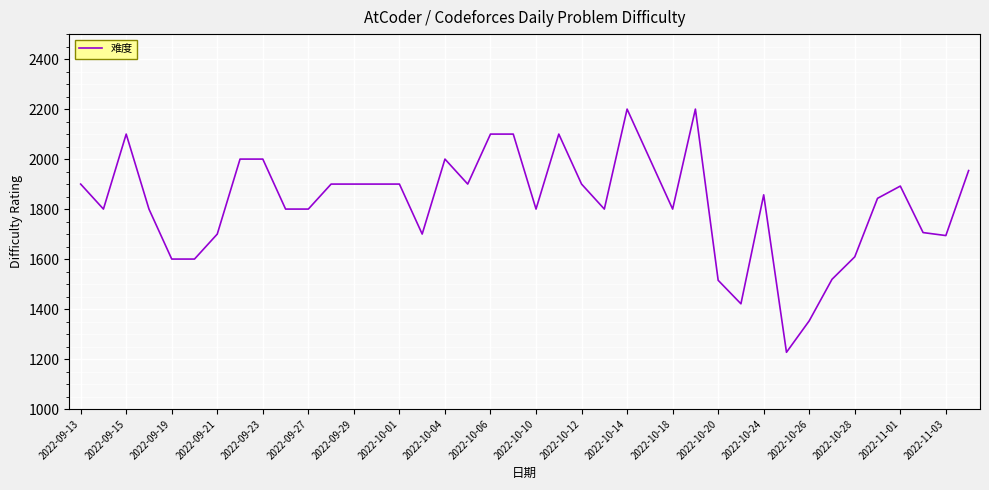

What is the minimum value shown in the chart?

1227